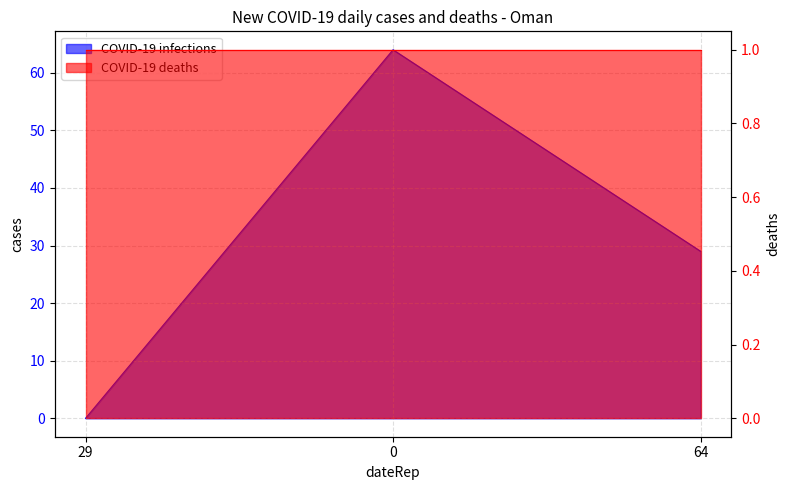

How many values are between 0 and 64?

3